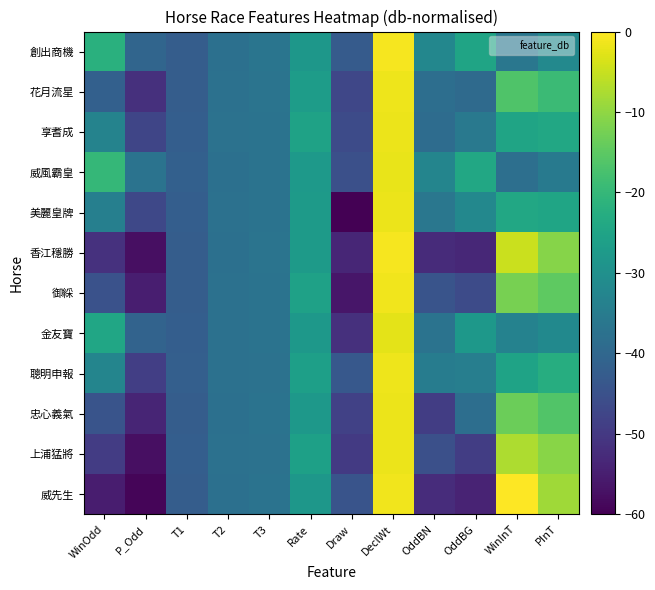

Reading right to left, list all the values displayed in this chart.

威先生: PInT=-8.6	WinInT=-0.0	OddBG=-54.1	OddBN=-52.4	DeclWt=-1.4	Draw=-44.4	Rate=-28.4	T3=-37.2	T2=-37.8	T1=-42.3	P_Odd=-59.1	WinOdd=-55.1
上浦猛將: PInT=-10.7	WinInT=-7.3	OddBG=-49.2	OddBN=-45.2	DeclWt=-1.7	Draw=-49.9	Rate=-25.8	T3=-37.4	T2=-37.7	T1=-42.0	P_Odd=-57.6	WinOdd=-49.3
忠心義氣: PInT=-16.3	WinInT=-13.6	OddBG=-38.4	OddBN=-49.2	DeclWt=-1.8	Draw=-48.5	Rate=-27.9	T3=-37.2	T2=-37.7	T1=-42.2	P_Odd=-53.9	WinOdd=-44.4
聰明申報: PInT=-22.5	WinInT=-25.3	OddBG=-34.3	OddBN=-34.9	DeclWt=-1.6	Draw=-43.6	Rate=-26.2	T3=-37.4	T2=-37.7	T1=-41.9	P_Odd=-48.8	WinOdd=-32.7
金友寶: PInT=-31.4	WinInT=-33.5	OddBG=-28.1	OddBN=-37.2	DeclWt=-2.4	Draw=-51.6	Rate=-27.9	T3=-37.1	T2=-37.7	T1=-42.1	P_Odd=-40.9	WinOdd=-24.5
御綵: PInT=-14.9	WinInT=-12.4	OddBG=-46.3	OddBN=-44.4	DeclWt=-1.4	Draw=-56.3	Rate=-25.7	T3=-37.0	T2=-37.7	T1=-42.3	P_Odd=-54.9	WinOdd=-44.9
香江穩勝: PInT=-10.9	WinInT=-4.7	OddBG=-53.4	OddBN=-52.6	DeclWt=-0.8	Draw=-53.6	Rate=-27.3	T3=-36.9	T2=-37.8	T1=-42.3	P_Odd=-57.6	WinOdd=-51.4
美麗皇牌: PInT=-24.7	WinInT=-24.0	OddBG=-32.1	OddBN=-36.1	DeclWt=-1.7	Draw=-60.0	Rate=-27.4	T3=-37.1	T2=-37.7	T1=-42.1	P_Odd=-46.9	WinOdd=-34.0
威風霸皇: PInT=-35.5	WinInT=-38.0	OddBG=-24.1	OddBN=-32.7	DeclWt=-1.9	Draw=-45.2	Rate=-27.8	T3=-37.2	T2=-37.8	T1=-41.7	P_Odd=-37.2	WinOdd=-20.0
享耆成: PInT=-23.9	WinInT=-24.9	OddBG=-35.8	OddBN=-38.9	DeclWt=-1.7	Draw=-46.2	Rate=-25.5	T3=-37.3	T2=-37.5	T1=-42.0	P_Odd=-47.5	WinOdd=-33.2
花月流星: PInT=-19.1	WinInT=-16.6	OddBG=-39.3	OddBN=-38.4	DeclWt=-1.6	Draw=-47.3	Rate=-26.9	T3=-36.9	T2=-37.6	T1=-42.2	P_Odd=-51.6	WinOdd=-41.5
創出商機: PInT=-31.9	WinInT=-36.1	OddBG=-25.0	OddBN=-32.3	DeclWt=-0.9	Draw=-42.8	Rate=-28.2	T3=-36.7	T2=-37.7	T1=-42.2	P_Odd=-40.4	WinOdd=-22.0